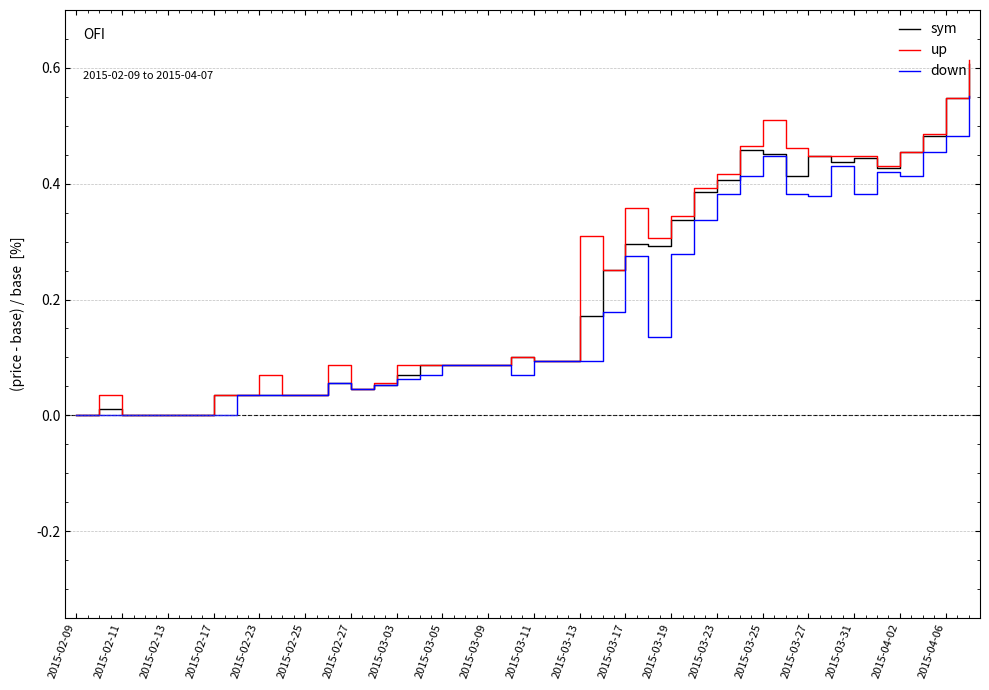

Which series has the largest range (max minus min)?

up